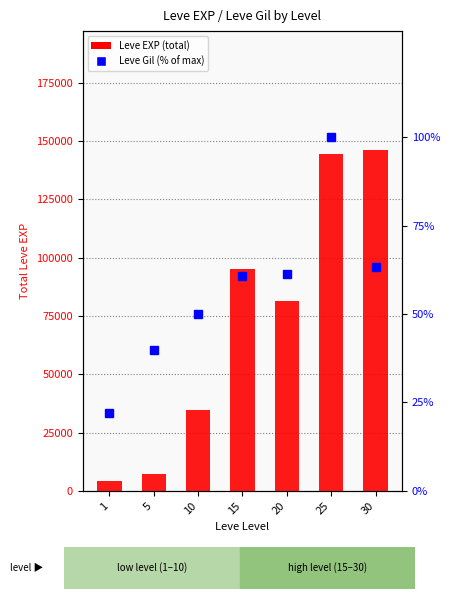

Which series has the largest range (max minus min)?

Leve EXP